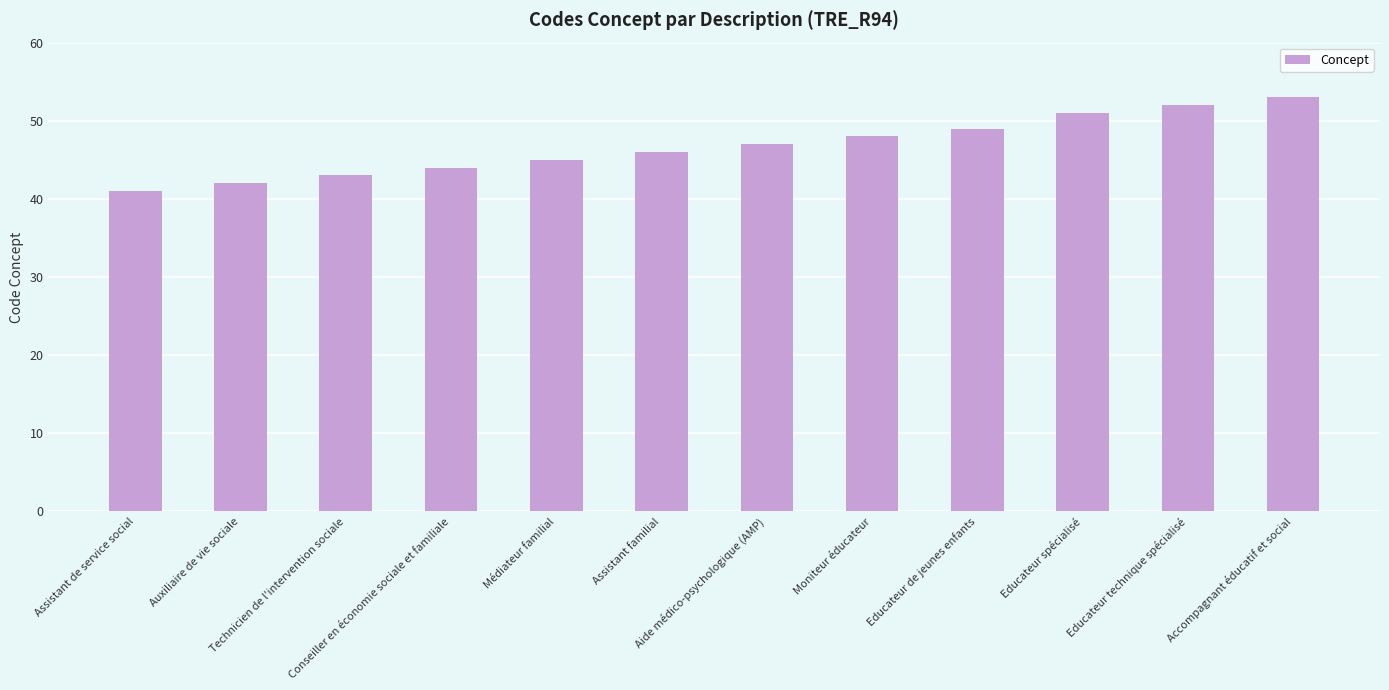

Rank the categories by value from highest to lowest.

Accompagnant éducatif et social, Educateur technique spécialisé, Educateur spécialisé, Educateur de jeunes enfants, Moniteur éducateur, Aide médico-psychologique (AMP), Assistant familial, Médiateur familial, Conseiller en économie sociale et familiale, Technicien de l'intervention sociale, Auxiliaire de vie sociale, Assistant de service social